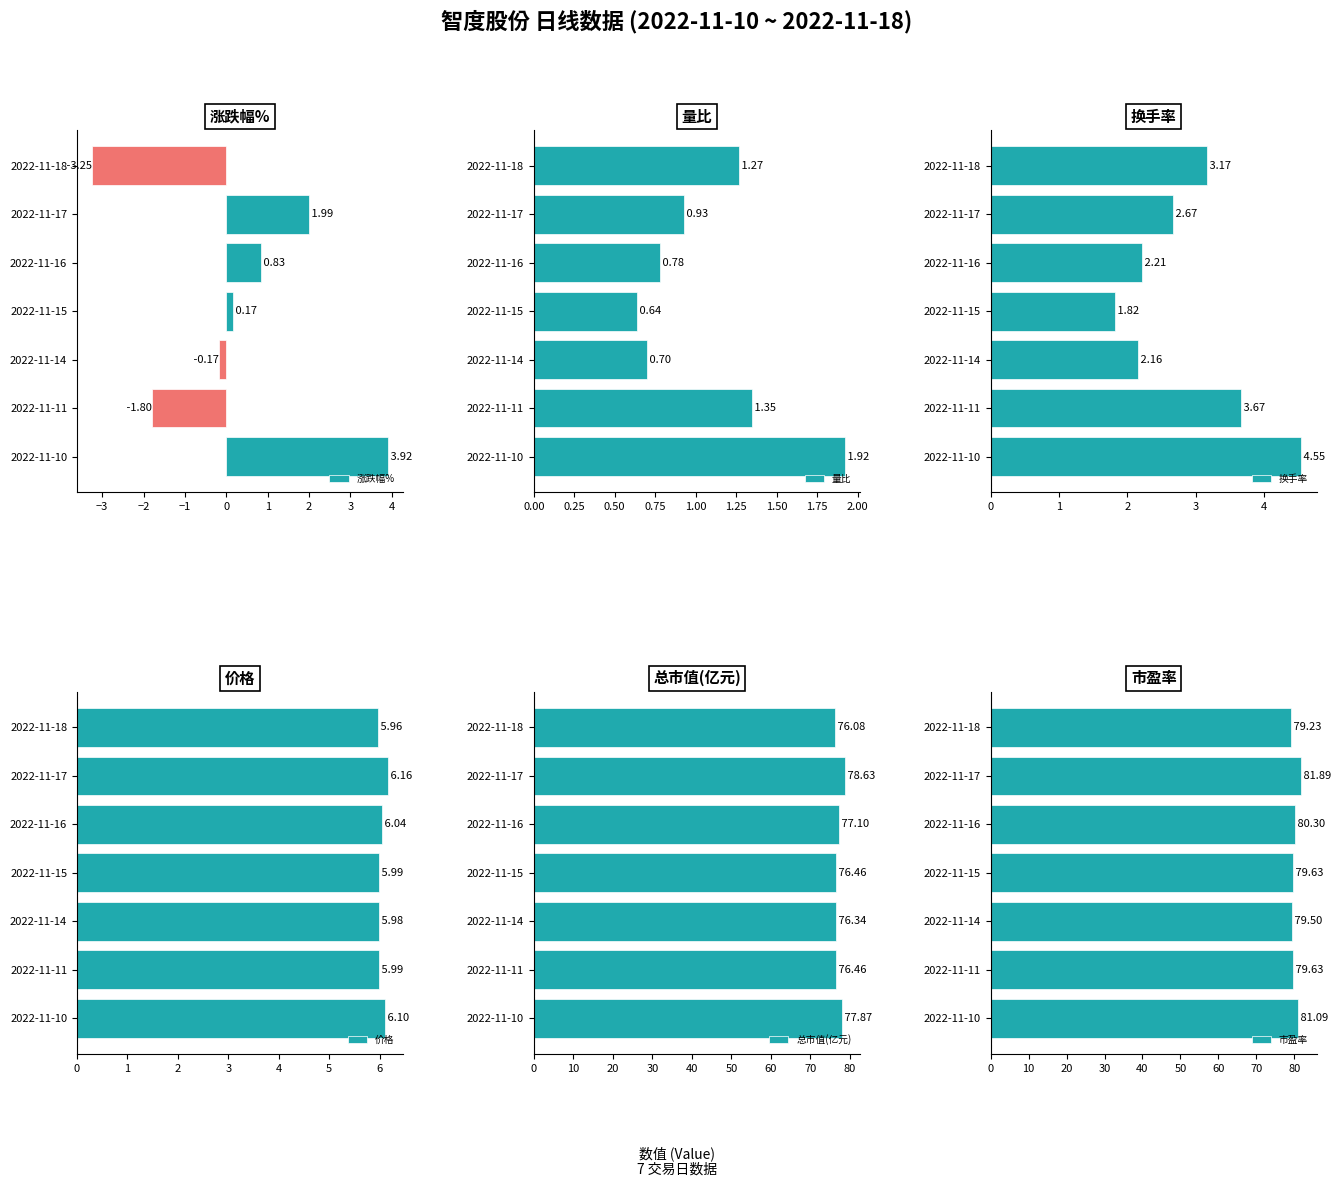

Reading left to right, list all the values displayed in this chart.

涨跌幅%: 3.9	-1.8	-0.2	0.2	0.8	2.0	-3.2
量比: 1.9	1.4	0.7	0.6	0.8	0.9	1.3
换手率: 4.5	3.7	2.2	1.8	2.2	2.7	3.2
价格: 6.1	6.0	6.0	6.0	6.0	6.2	6.0
总市值(亿元): 77.9	76.5	76.3	76.5	77.1	78.6	76.1
市盈率: 81.1	79.6	79.5	79.6	80.3	81.9	79.2